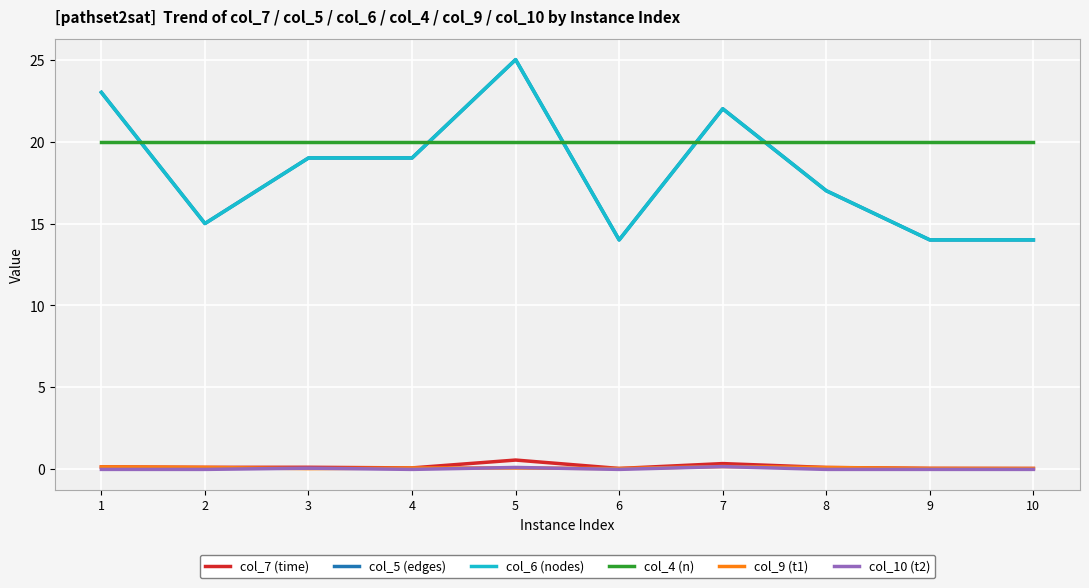

What value does the col_6 (nodes) series have at 1?

23.0